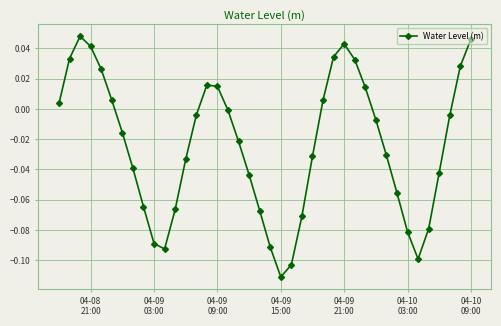

How many lines are shown in the chart?

1